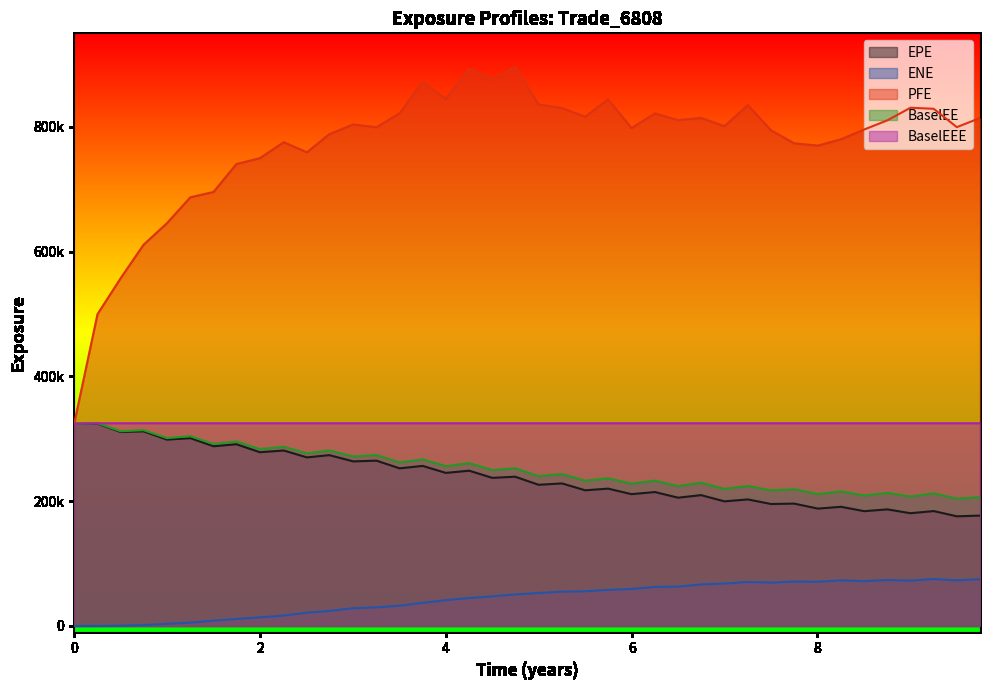

What position from the right is 2.5054?

30